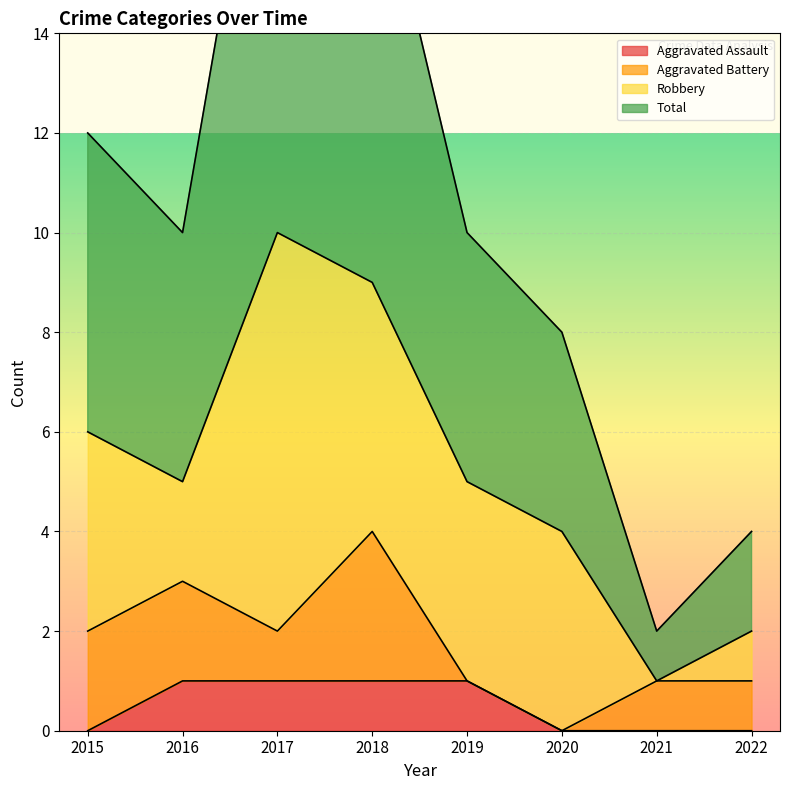

How many data points in Total are above 10?

3